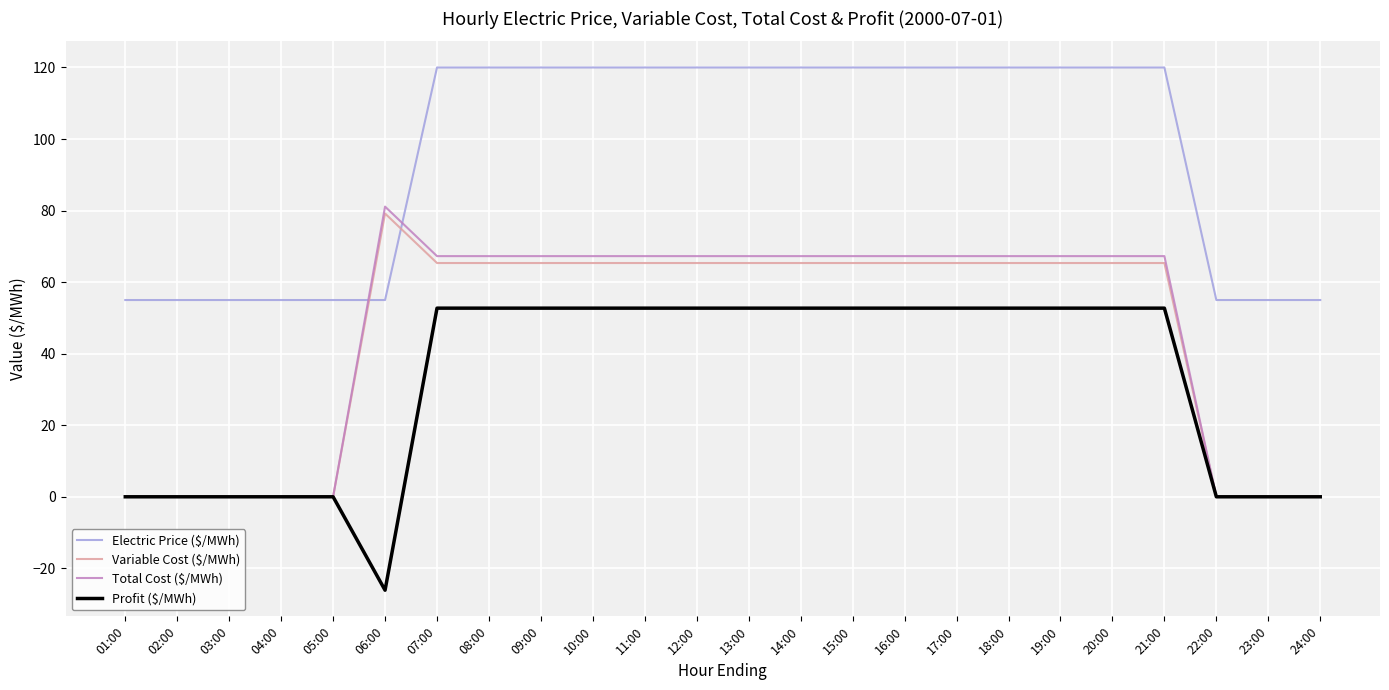

What is the total value across all series at 15:00?

305.3